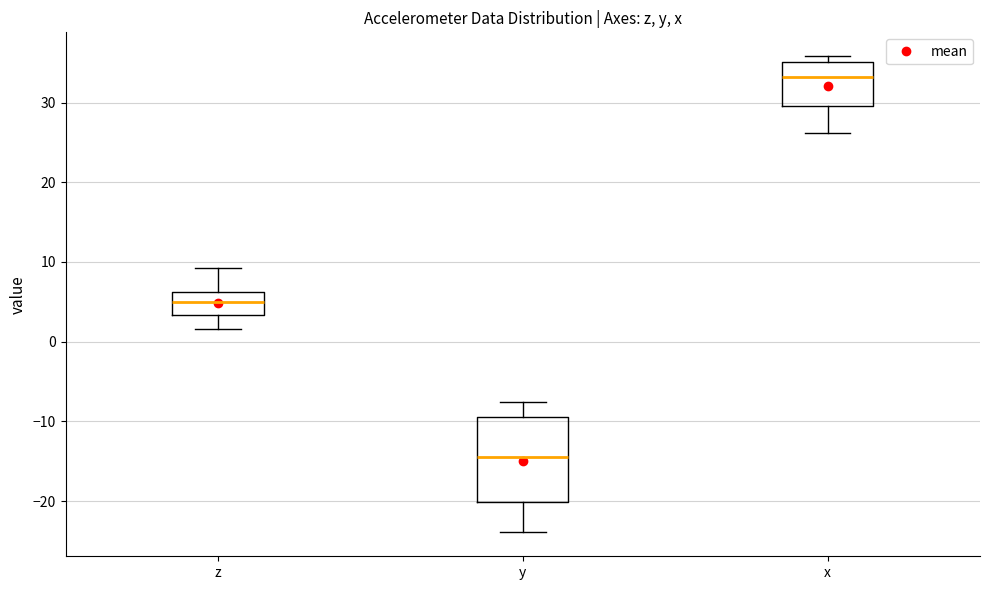

Which box has the highest median line?

x